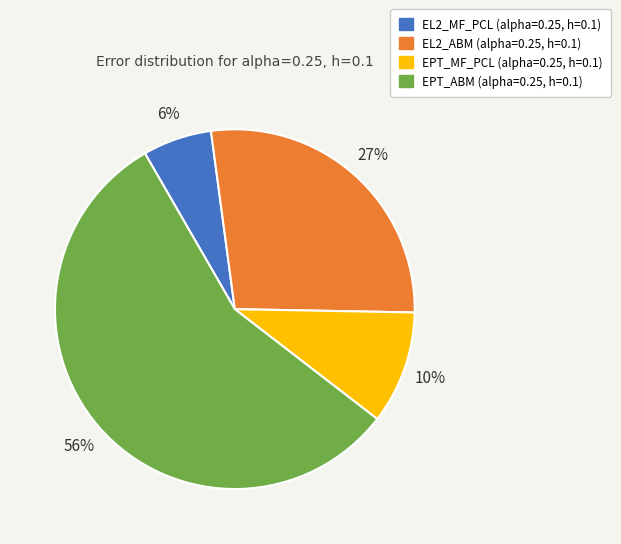

Is it true that EL2_ABM is 40% of the pie?

False